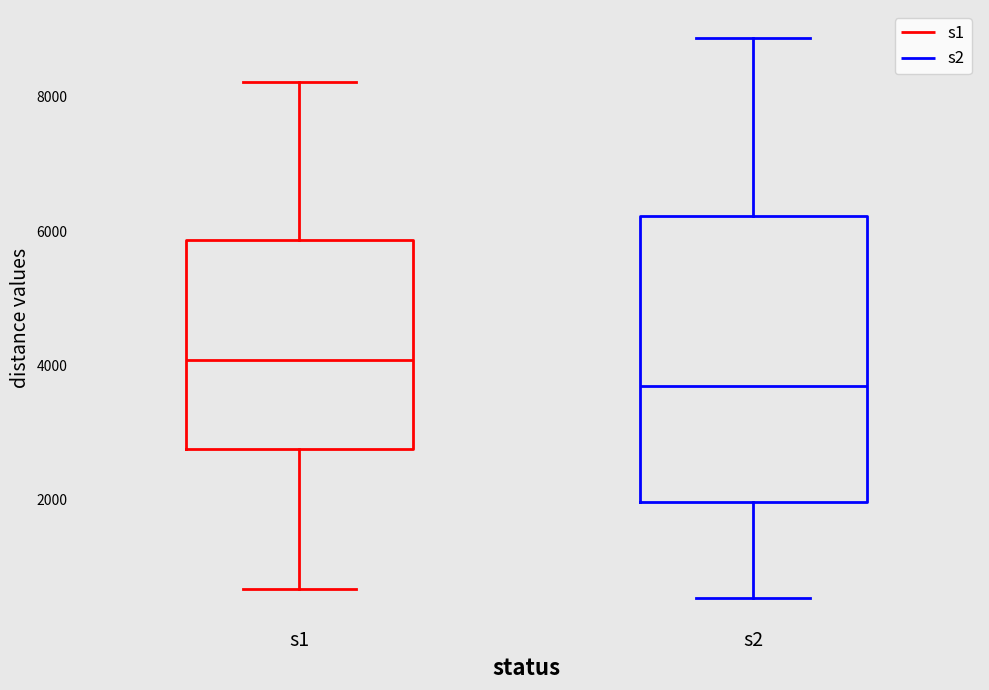

Which box has the highest median line?

s1